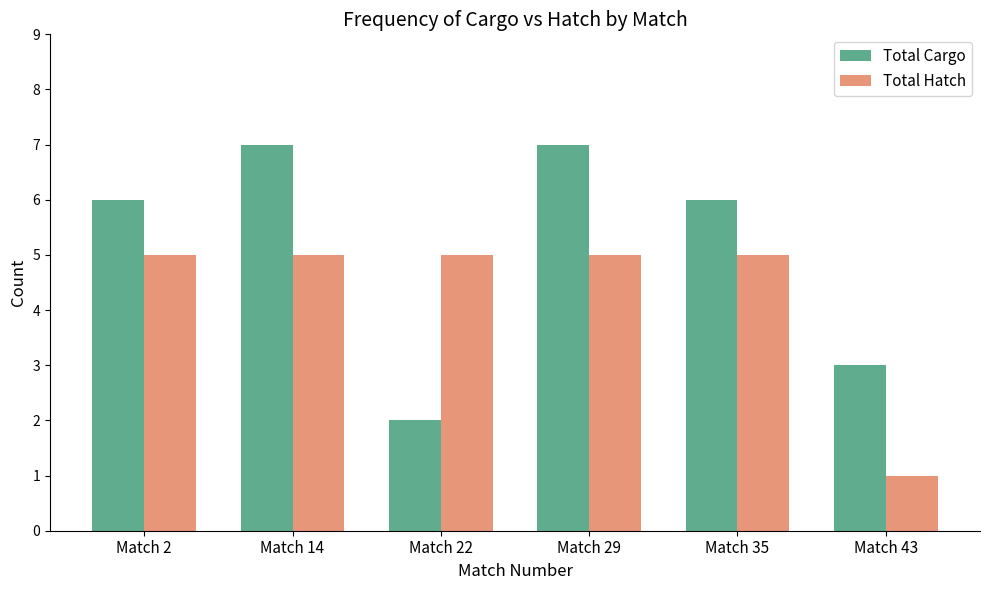

Reading right to left, transcribe all the data shown in this chart.

Total Cargo: Match 43=3	Match 35=6	Match 29=7	Match 22=2	Match 14=7	Match 2=6
Total Hatch: Match 43=1	Match 35=5	Match 29=5	Match 22=5	Match 14=5	Match 2=5